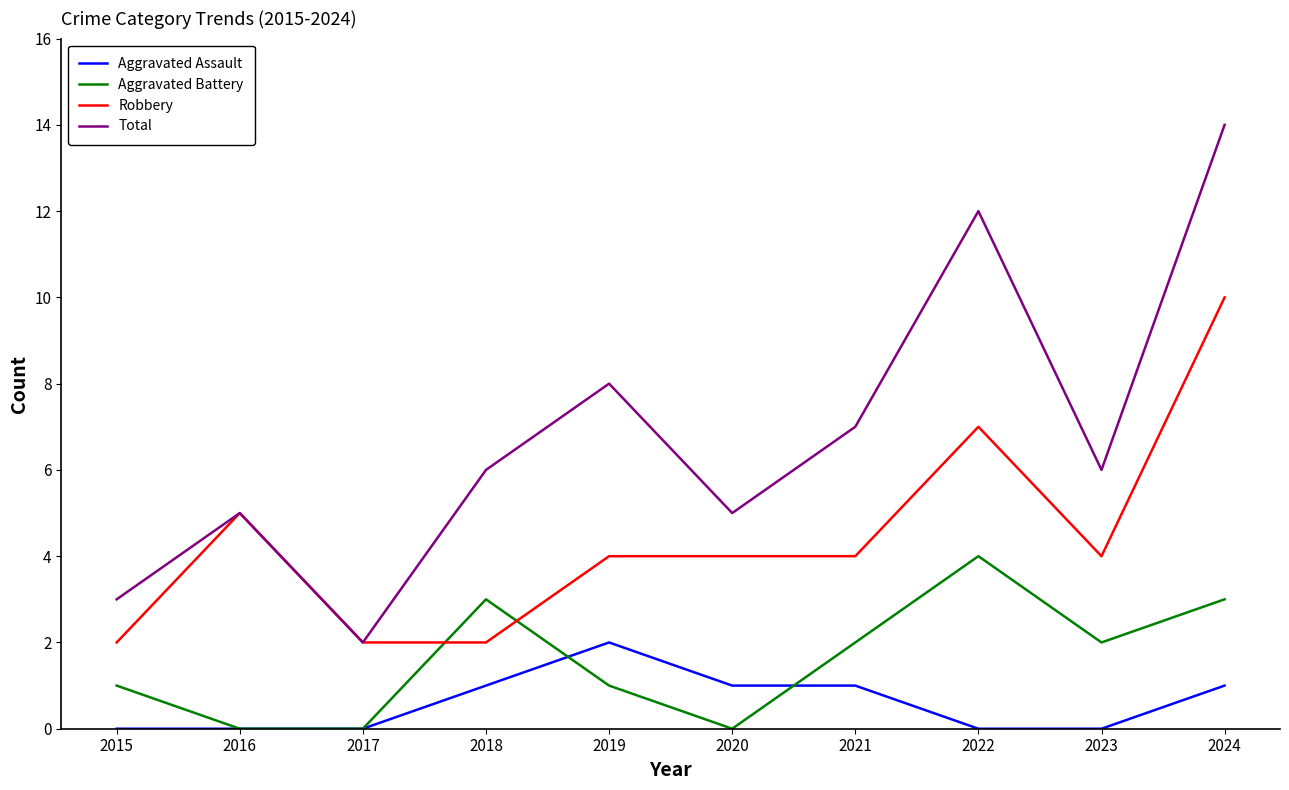

Is it true that Robbery equals 12 at 2022?

False